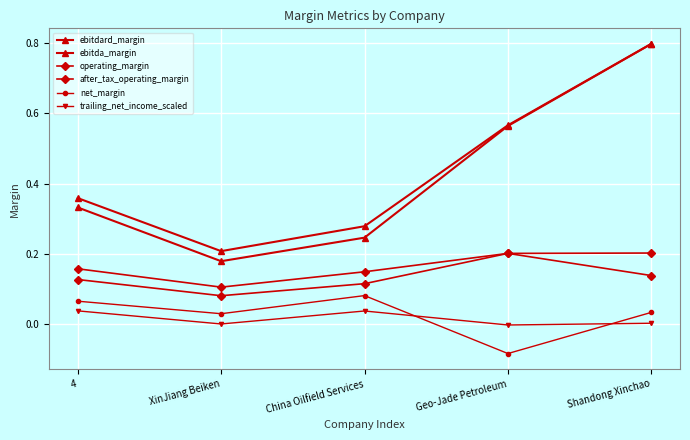

True or false: net_margin and operating_margin intersect in this chart.

False